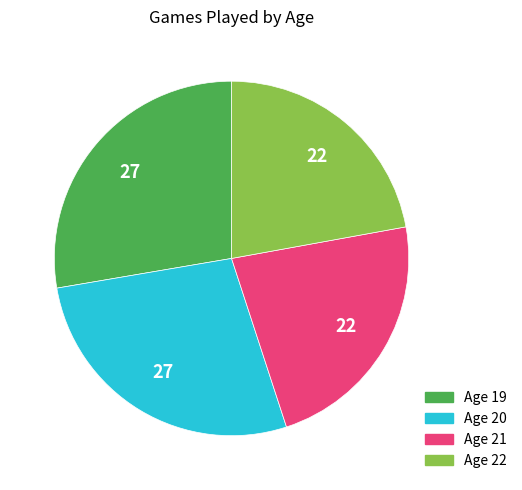

Does any single category account for the majority?

No